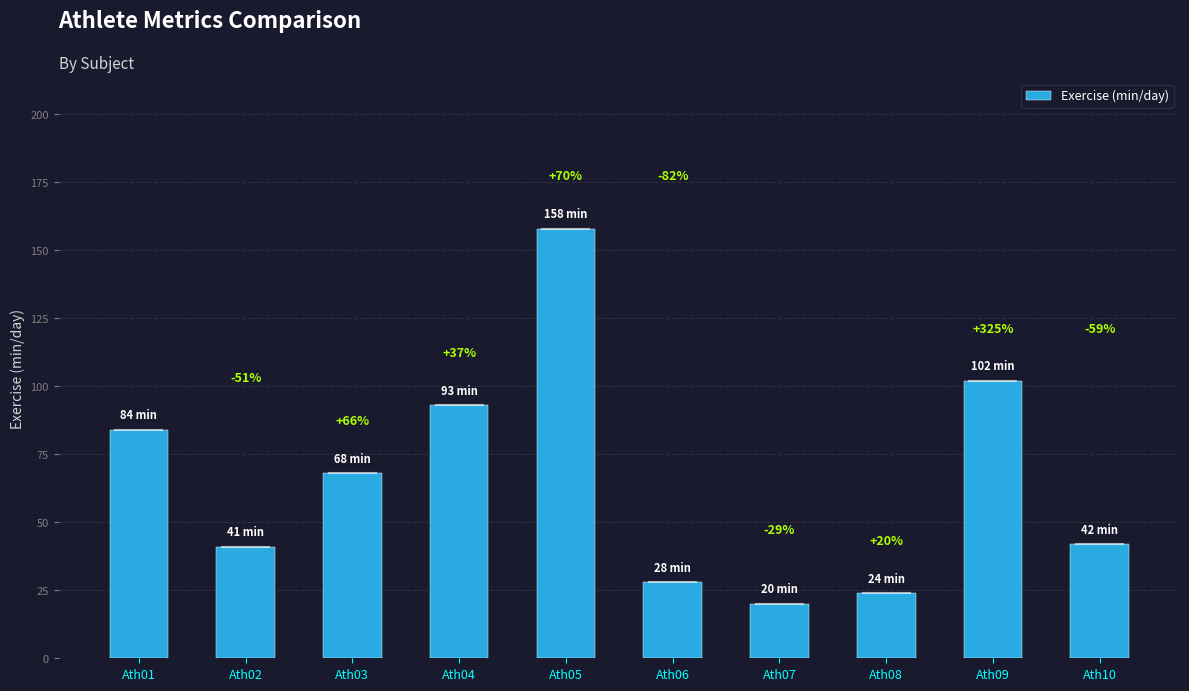

What is the smallest value displayed?

20